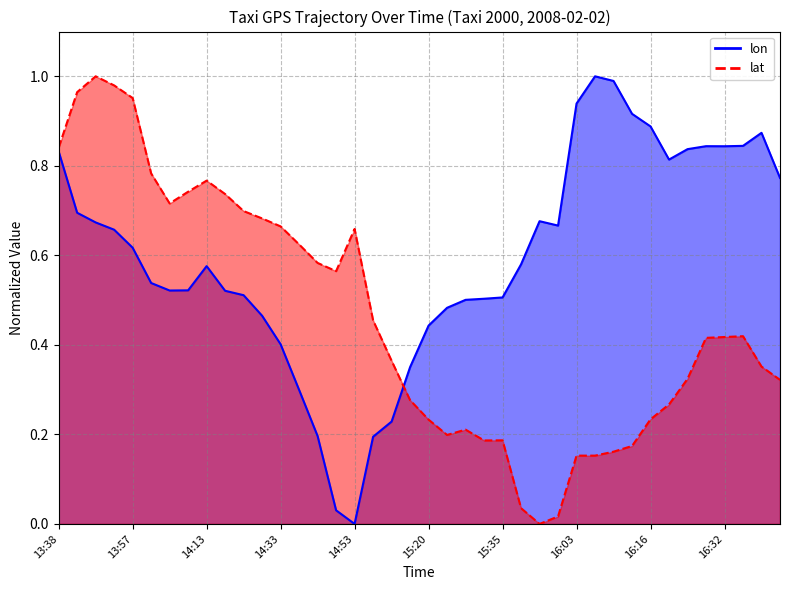

How many data points does each series have?

40